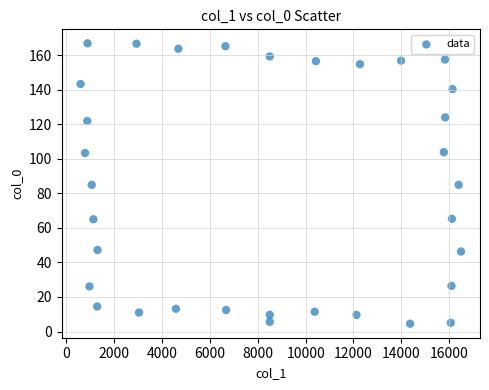

What is the range of Y values (max minus min)?

162.4